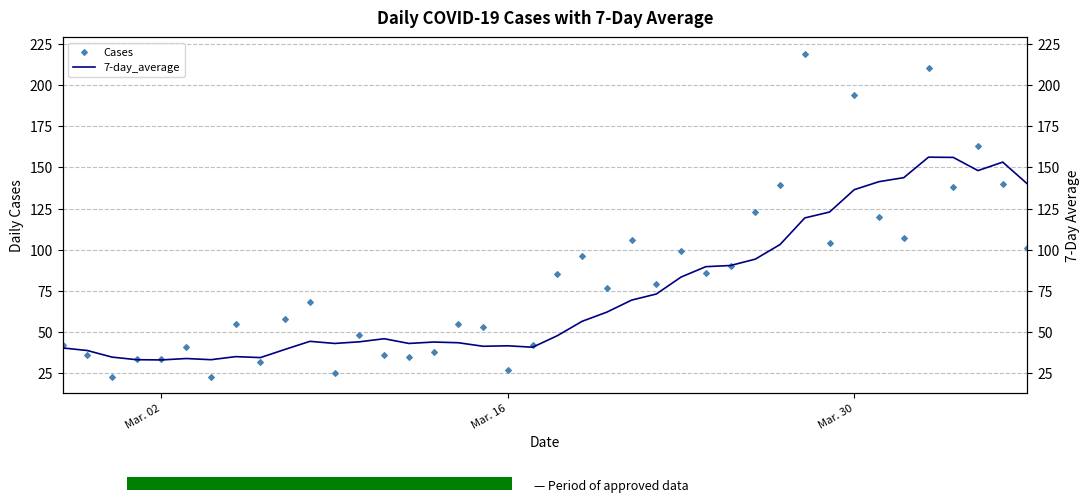

At how many categories does at least one series exceed 212?

1